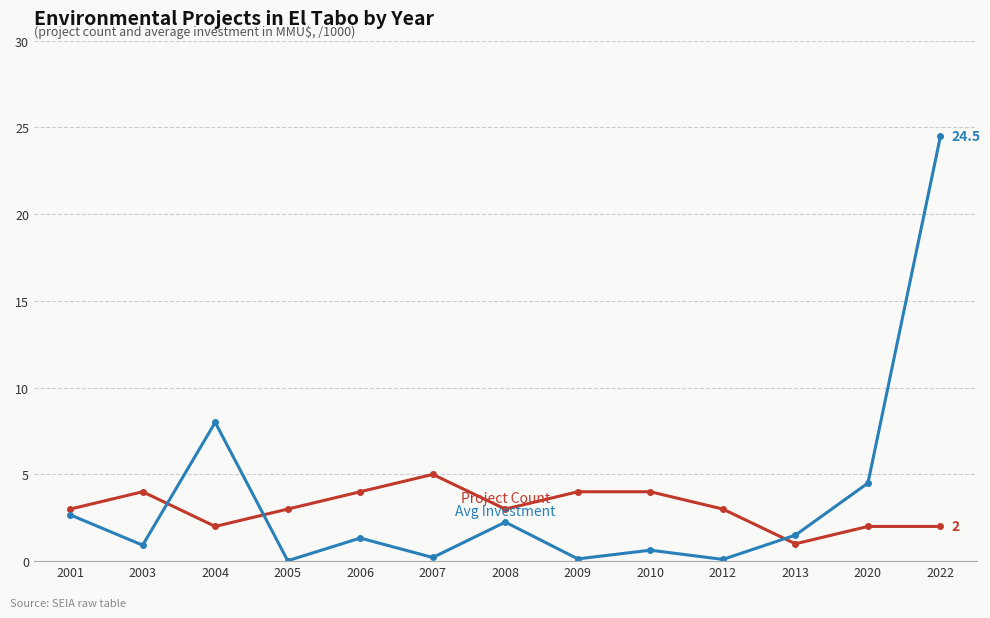

What is the total value across all series at 2022?

26.5